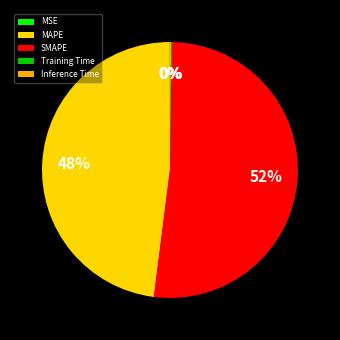

What percentage is the MAPE slice, to the nearest percent?

48%